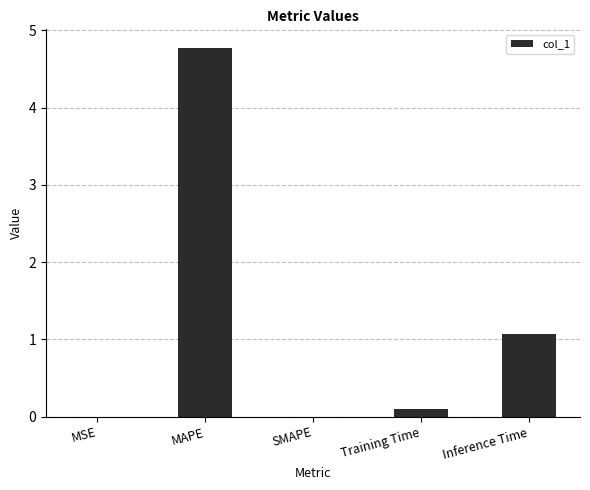

What is the maximum value shown in the chart?

4.8